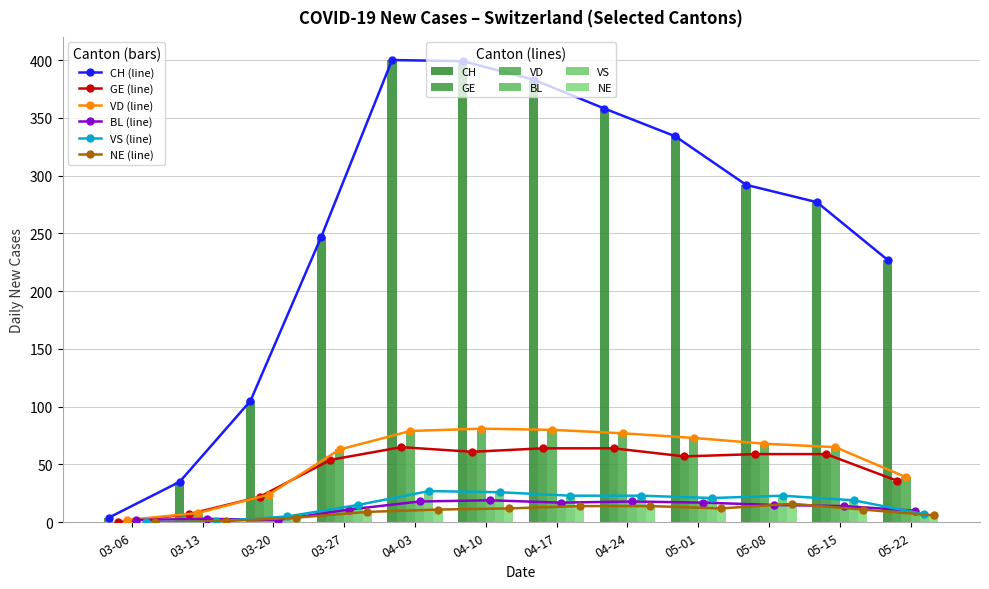

What is the total value across all series at 03-06?

8